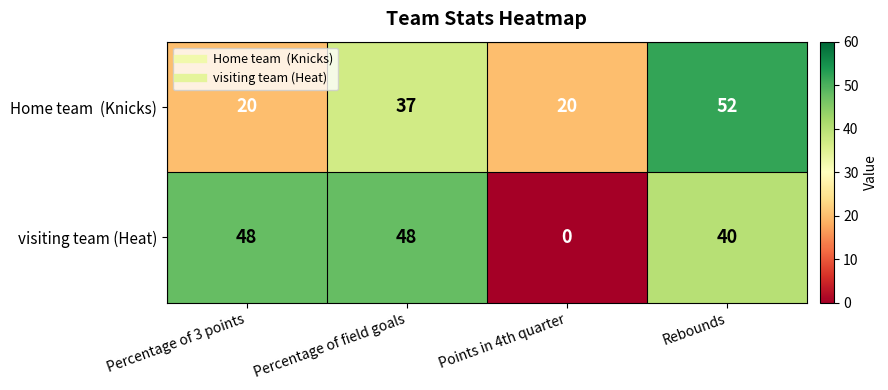

What is the spread (max minus min) of values at Percentage of field goals?

11